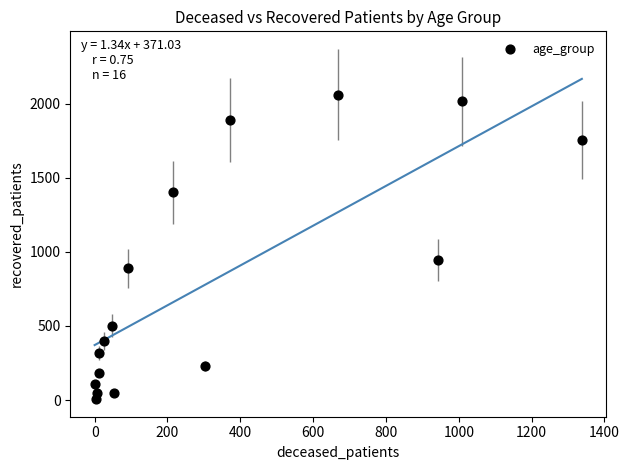

What Y value in the scatter plot is closest to 1033?

942